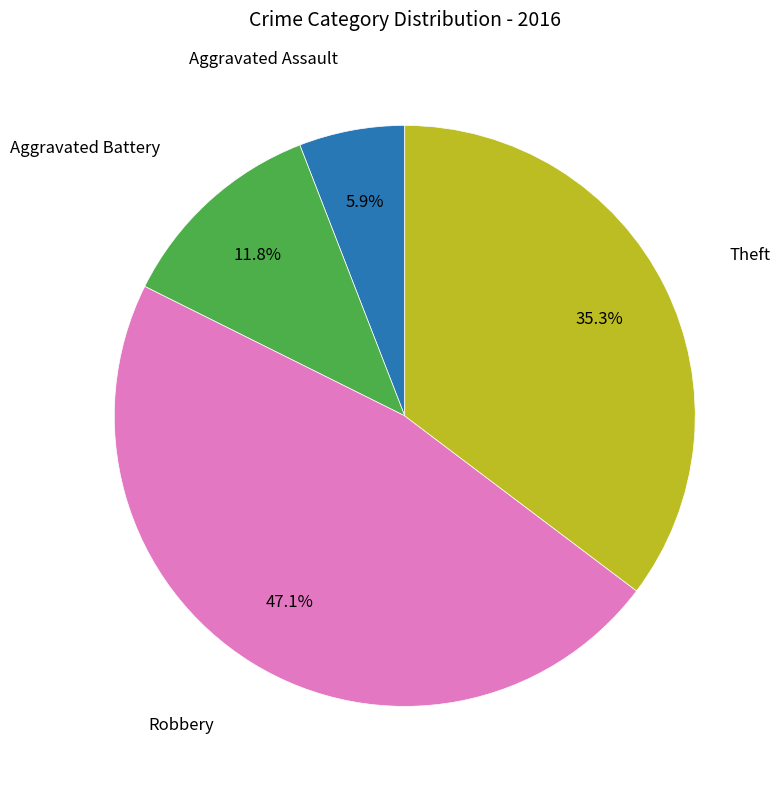

How many slices are in this pie chart?

4